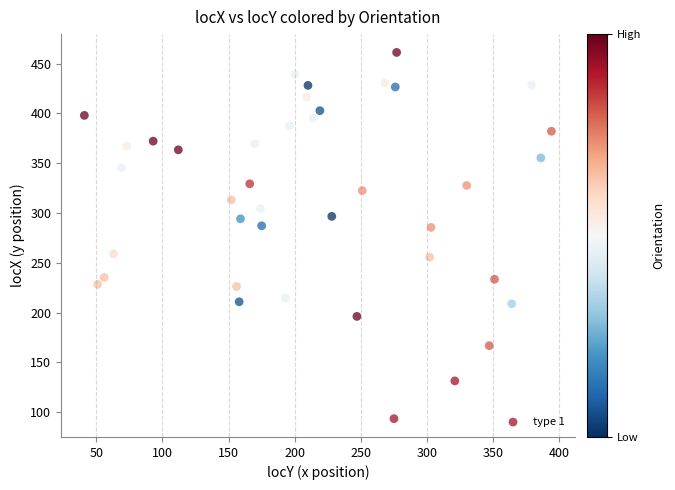

What is the range of Y values (max minus min)?

367.8